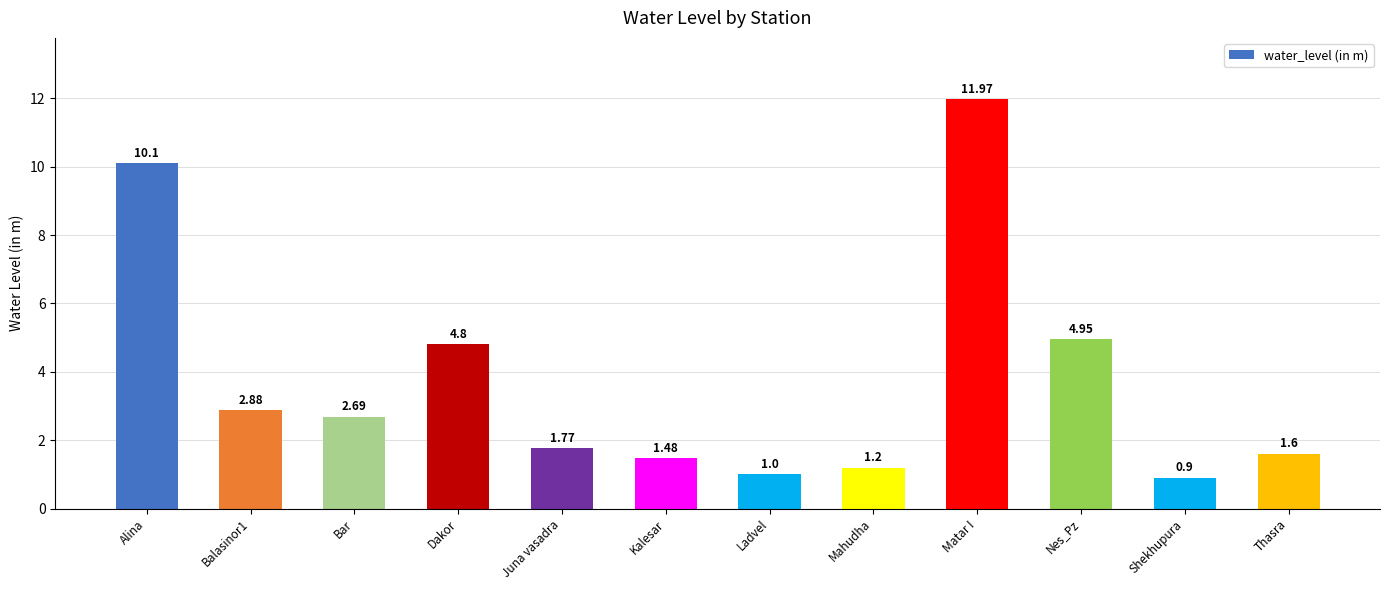

The value at Matar I is 12.0. True or false?

True